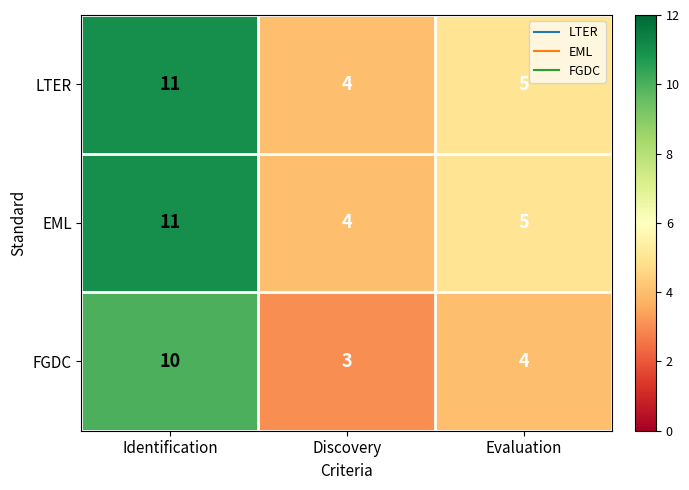

Is it true that EML equals 3 at Evaluation?

False